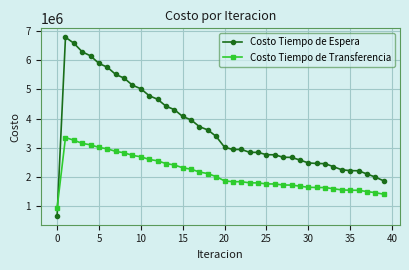

Which series has the largest total across all categories?

Costo Tiempo de Espera